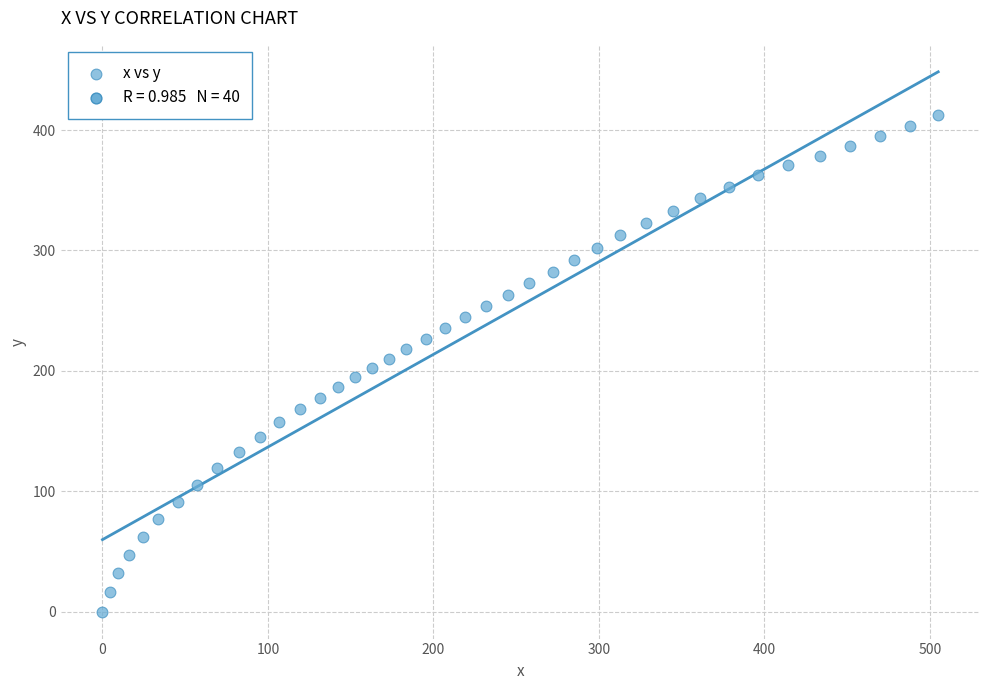

What is the range of Y values (max minus min)?

412.6